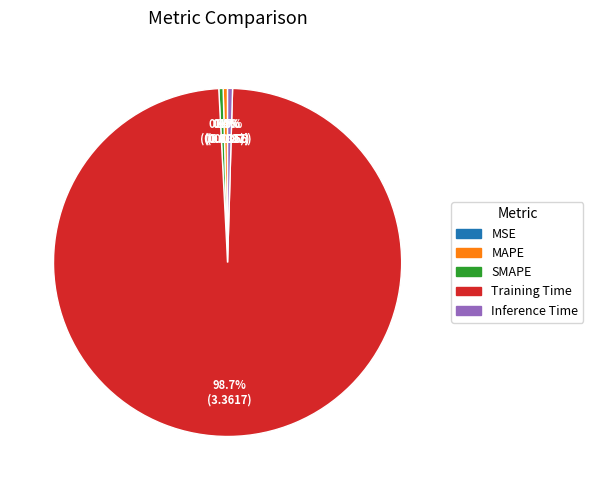

Which slice represents more than half of the pie?

Training Time